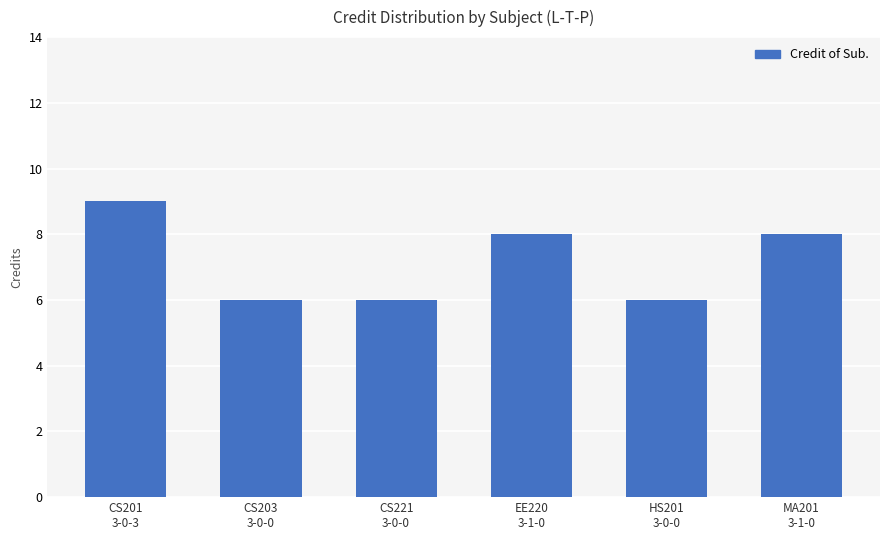

What is the label of the 6th bar from the right?

CS201
3-0-3